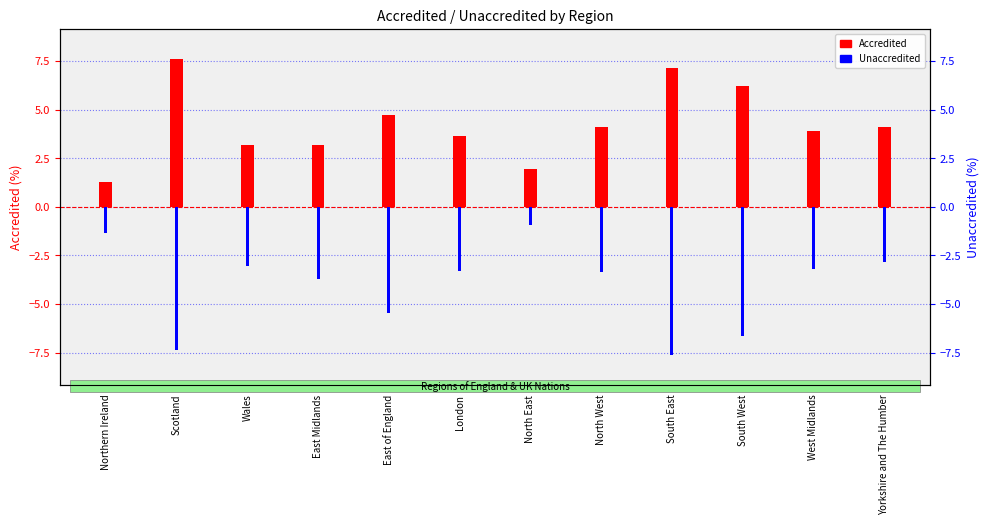

Which series changed the most between Scotland and South East?

Accredited